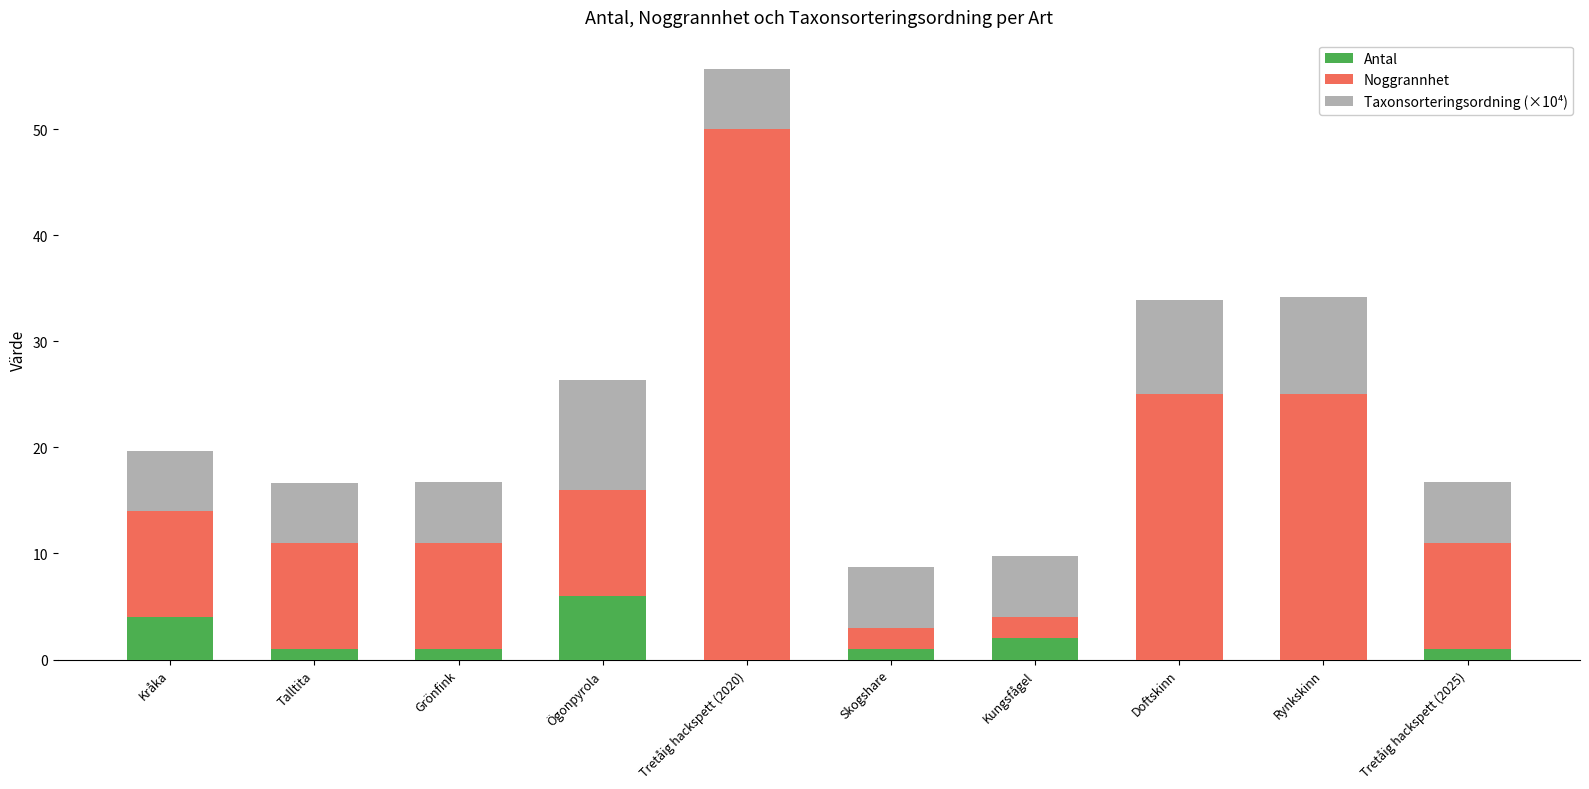

Reading left to right, what are the values for Antal?

Kråka=4.0	Talltita=1.0	Grönfink=1.0	Ögonpyrola=6.0	Tretåig hackspett (2020)=0.0	Skogshare=1.0	Kungsfågel=2.0	Doftskinn=0.0	Rynkskinn=0.0	Tretåig hackspett (2025)=1.0